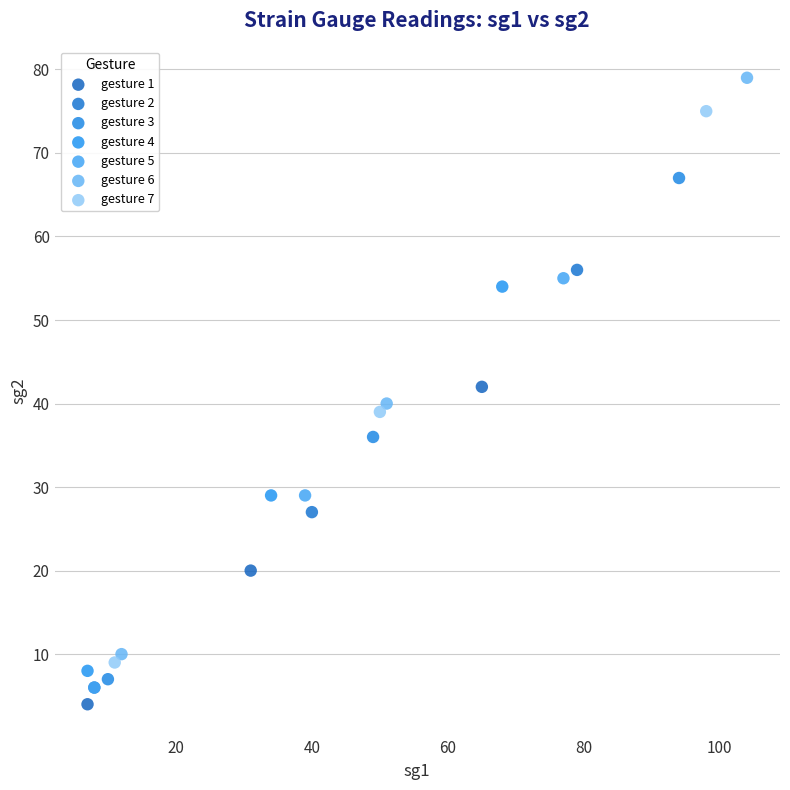

Which series contains the highest Y value?

gesture 6